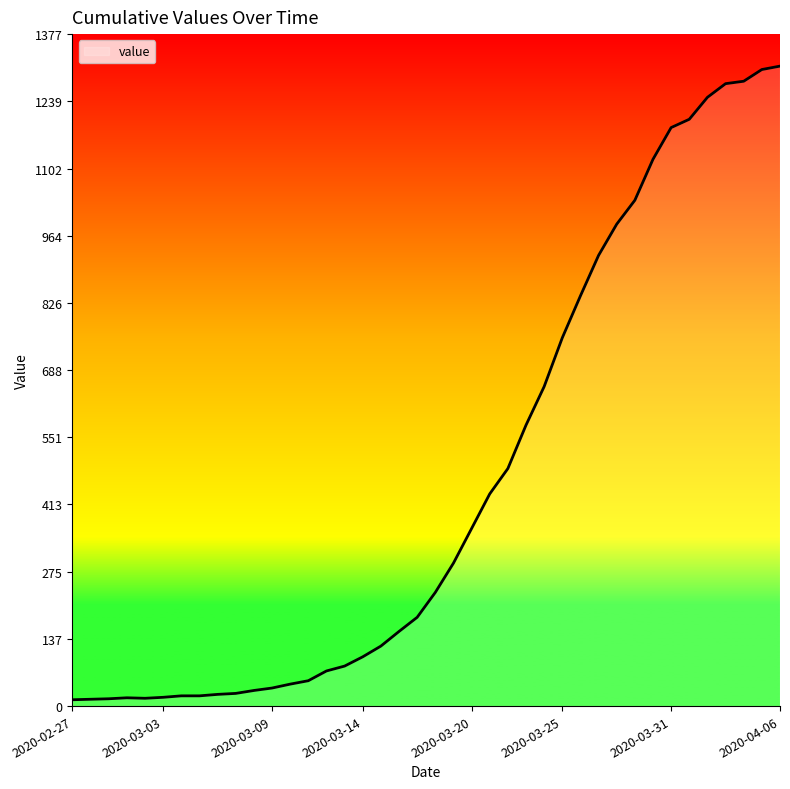

Does the chart have visible grid lines?

No